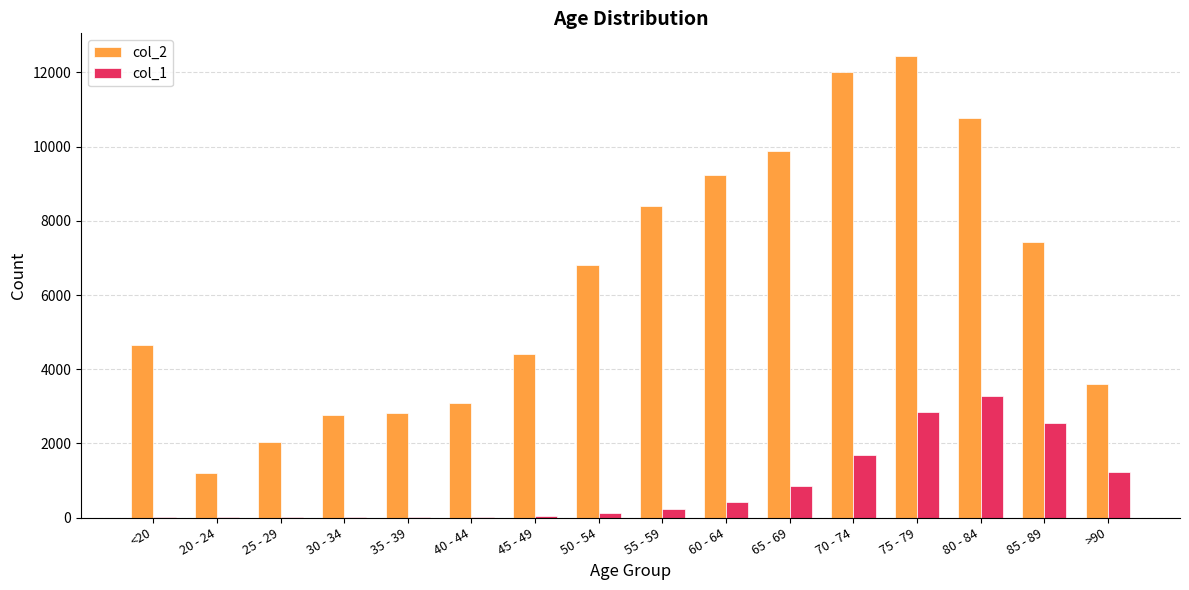

What is the sum of all col_2 values?

101482